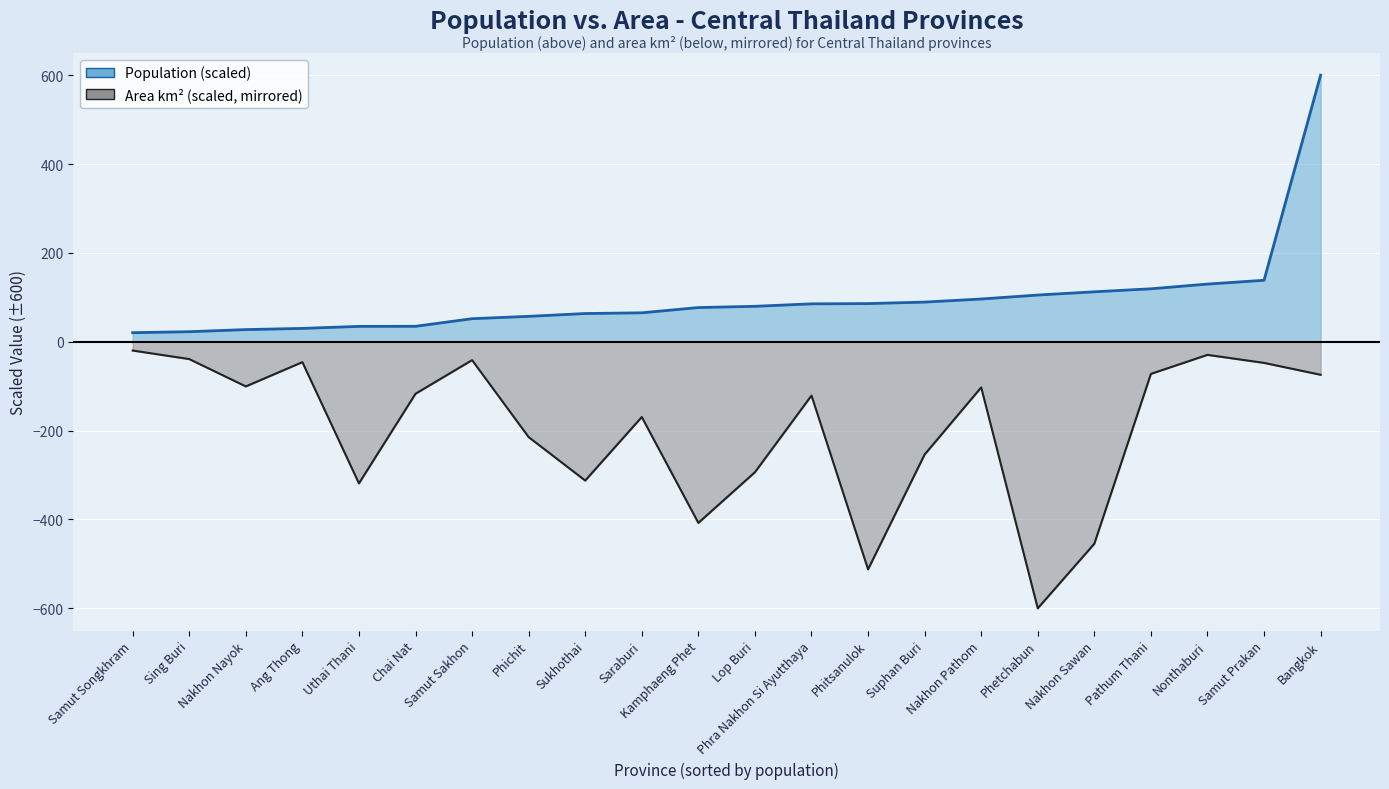

Where is the first local minimum for Area km² line?

Nakhon Nayok